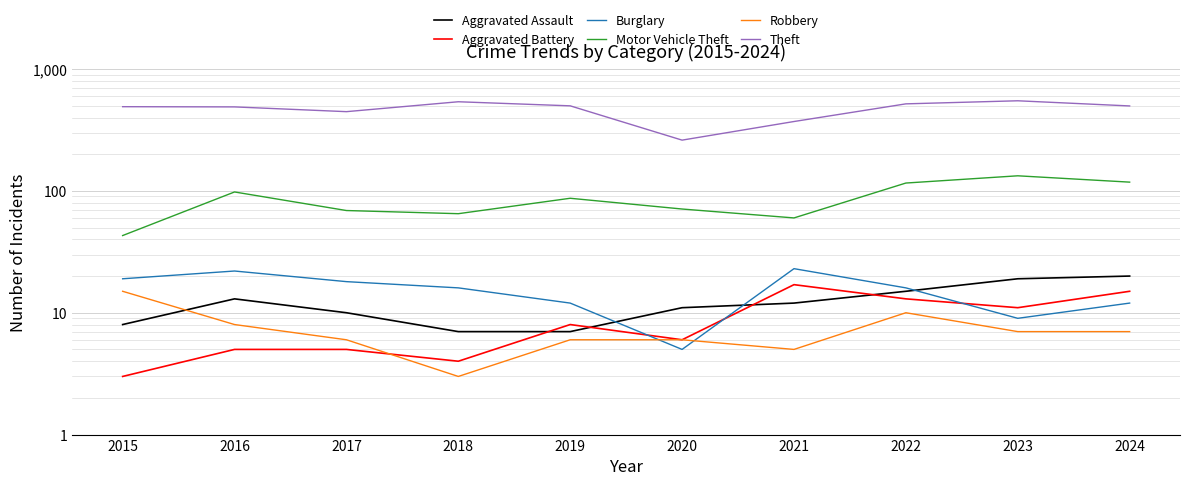

Is this an area chart (filled region under the line)?

No